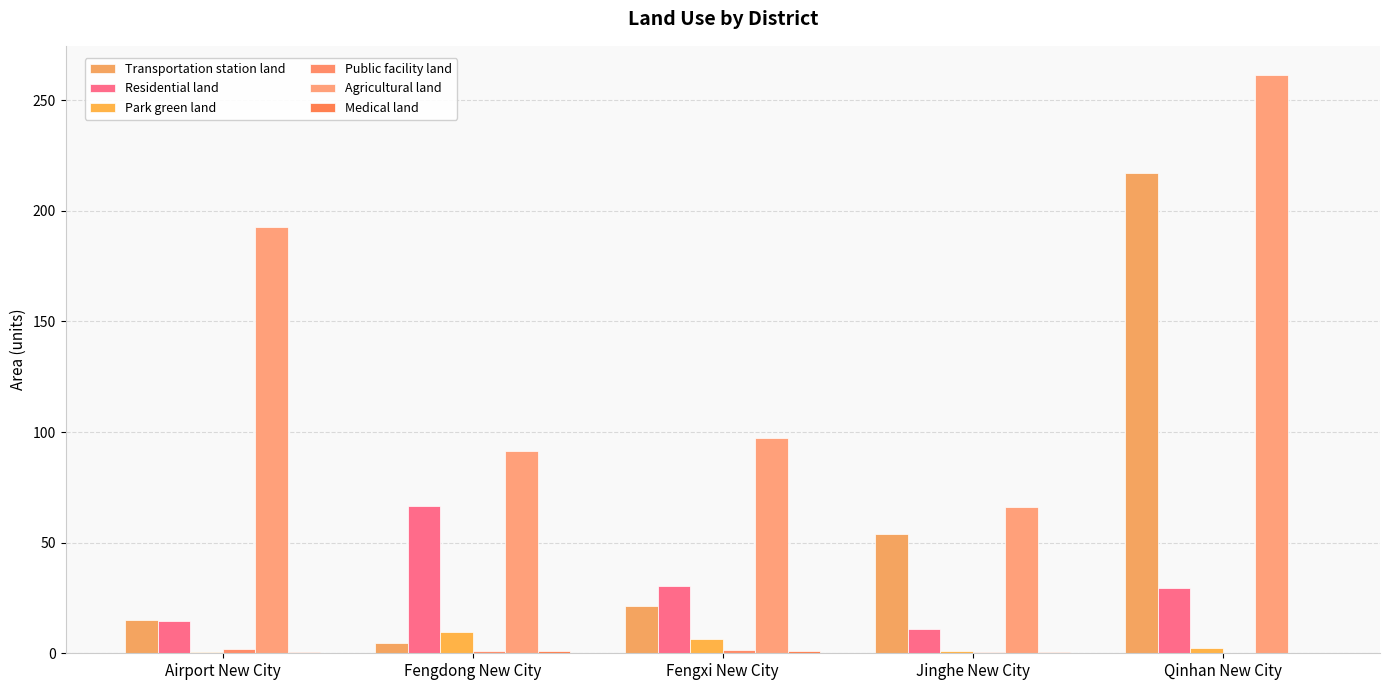

Is the value of Agricultural land at Fengxi New City greater than the value of Public facility land at Airport New City?

Yes